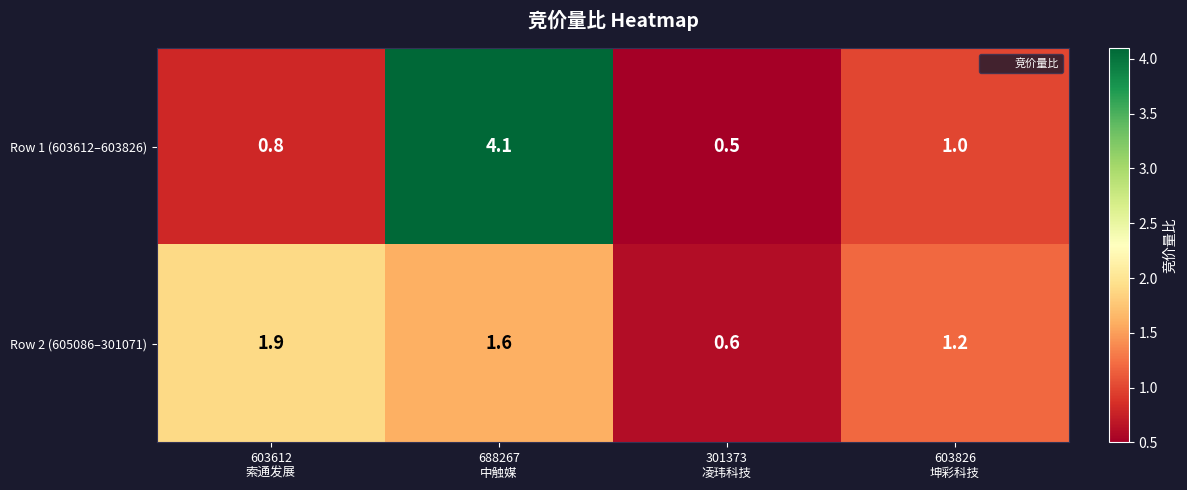

Rank the series at 603826
坤彩科技 from highest to lowest value.

Row 2 (605086–301071), Row 1 (603612–603826)